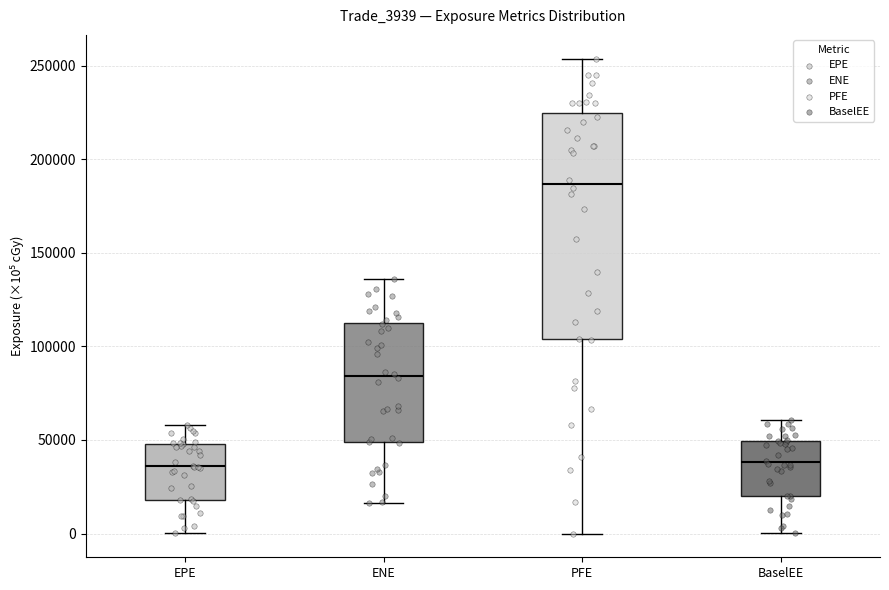

Reading left to right, transcribe this box plot: for each box, give where its median line is, the range the box spans, and where its two whiskers end, as read against the y-axis. The values are not printed on the chart, so give them approximately, as read against the axis.

EPE: median 35000, box 20000 to 50000, whiskers 0 to 60000
ENE: median 85000, box 50000 to 115000, whiskers 15000 to 135000
PFE: median 185000, box 105000 to 225000, whiskers 0 to 255000
BaselEE: median 40000, box 20000 to 50000, whiskers 0 to 60000